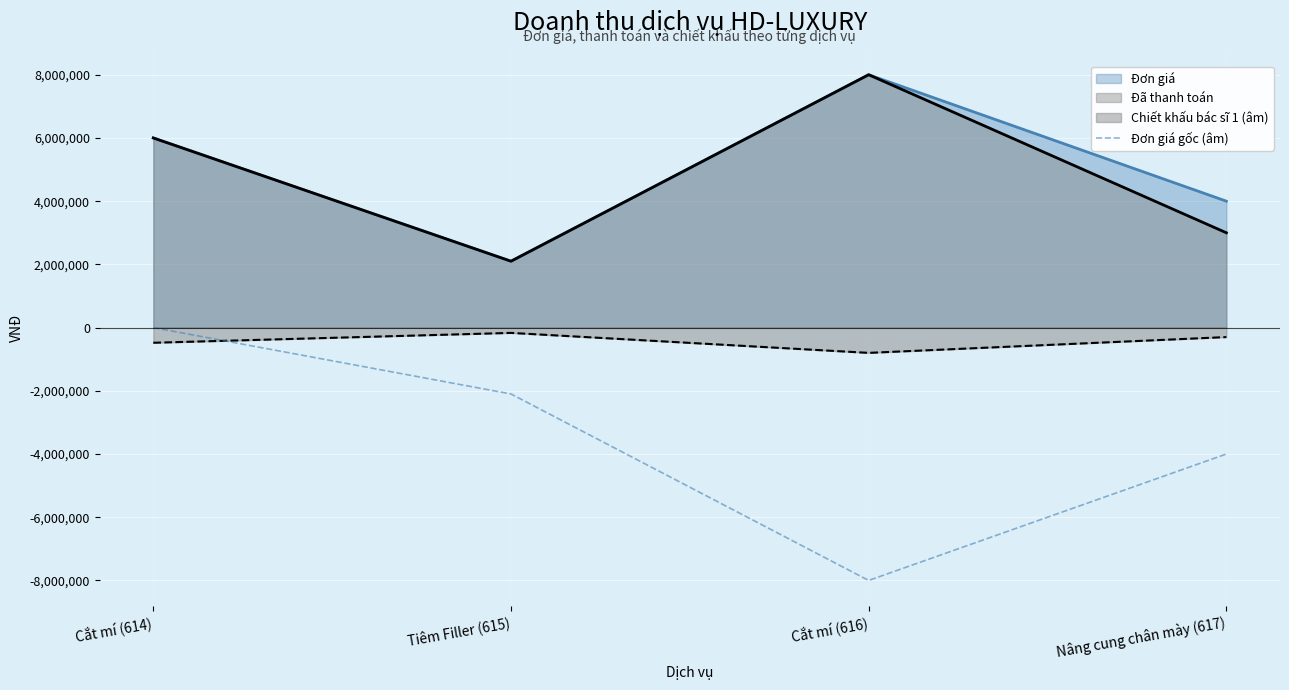

What position from the left is Cắt mí (614)?

1